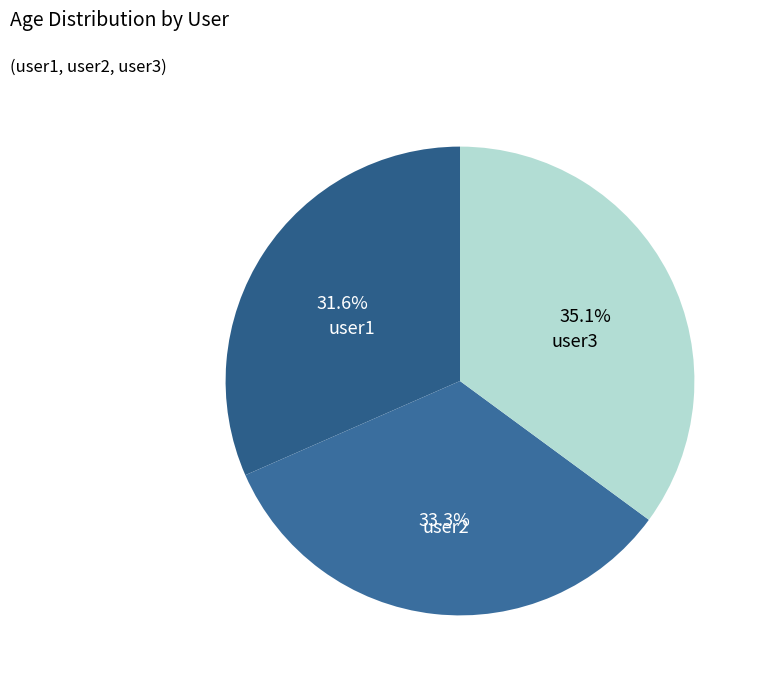

Which has a higher value, user1 or user2?

user2